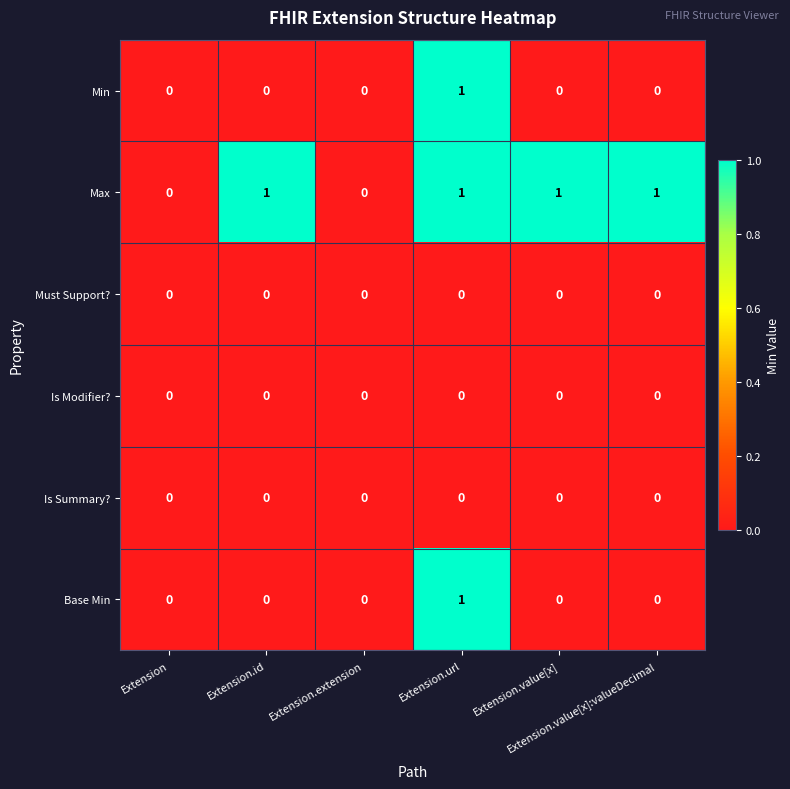

What is the total value across all series at Extension.id?

1